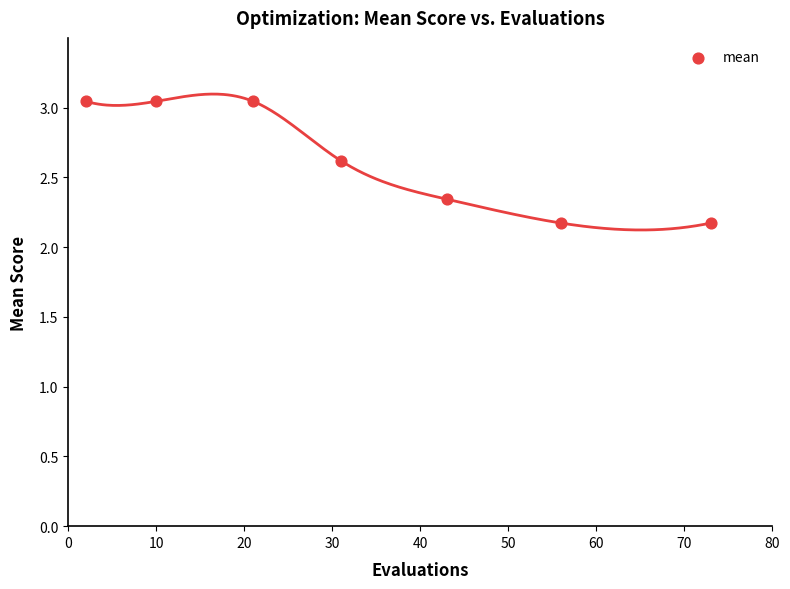

What is the average Y value?

2.6